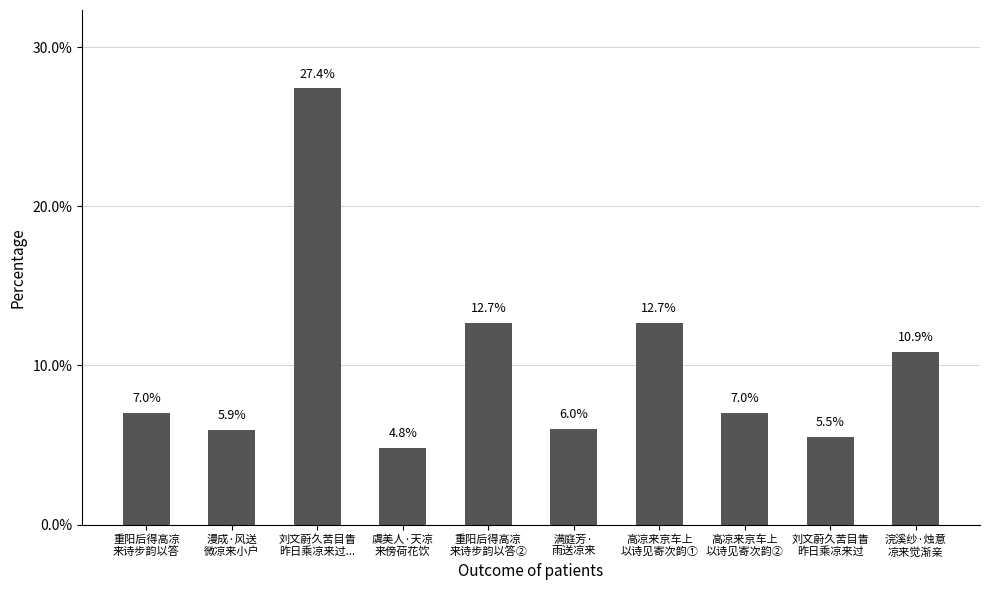

How many values exceed 7?

6